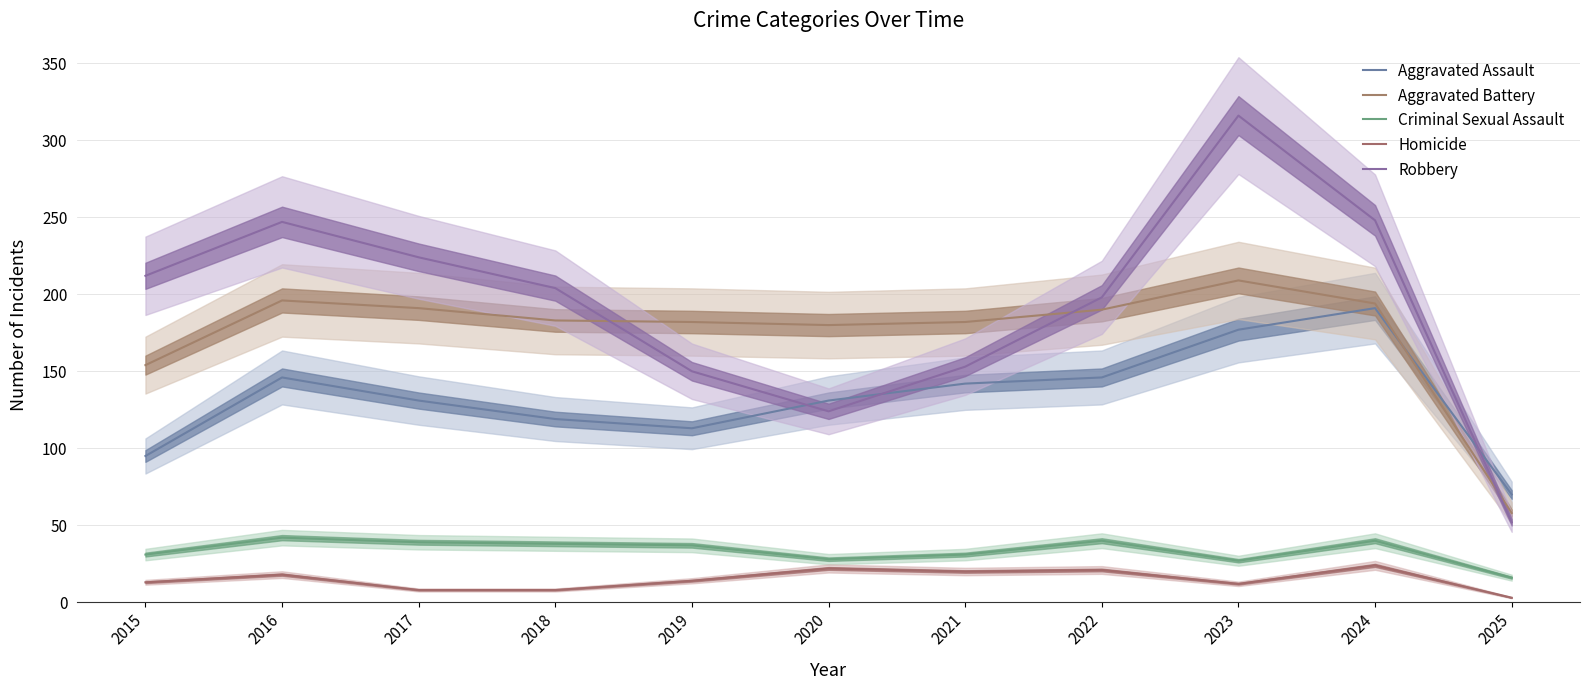

Where does the Robbery series first go above 204?

2015